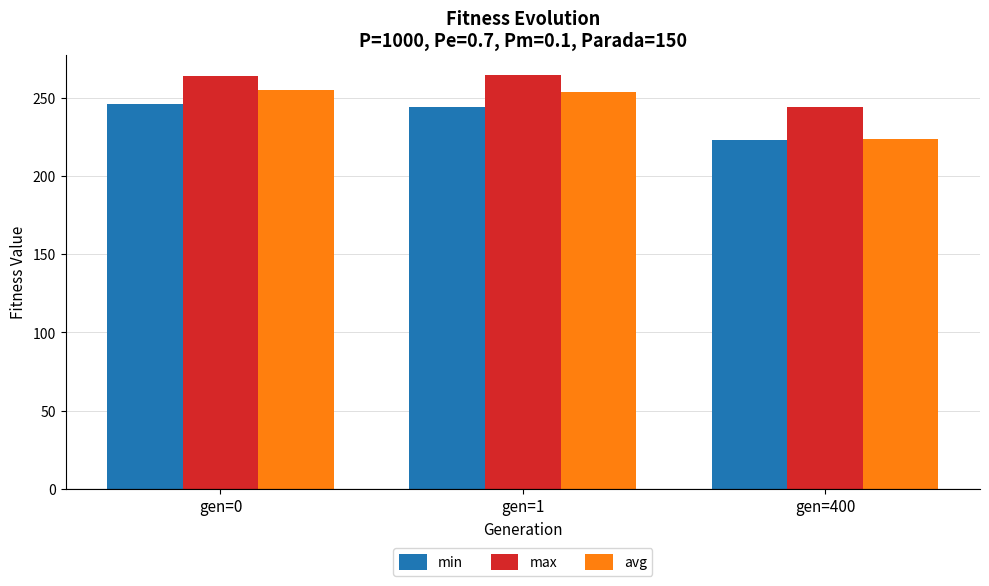

Is it true that max equals 243.7 at gen=400?

True